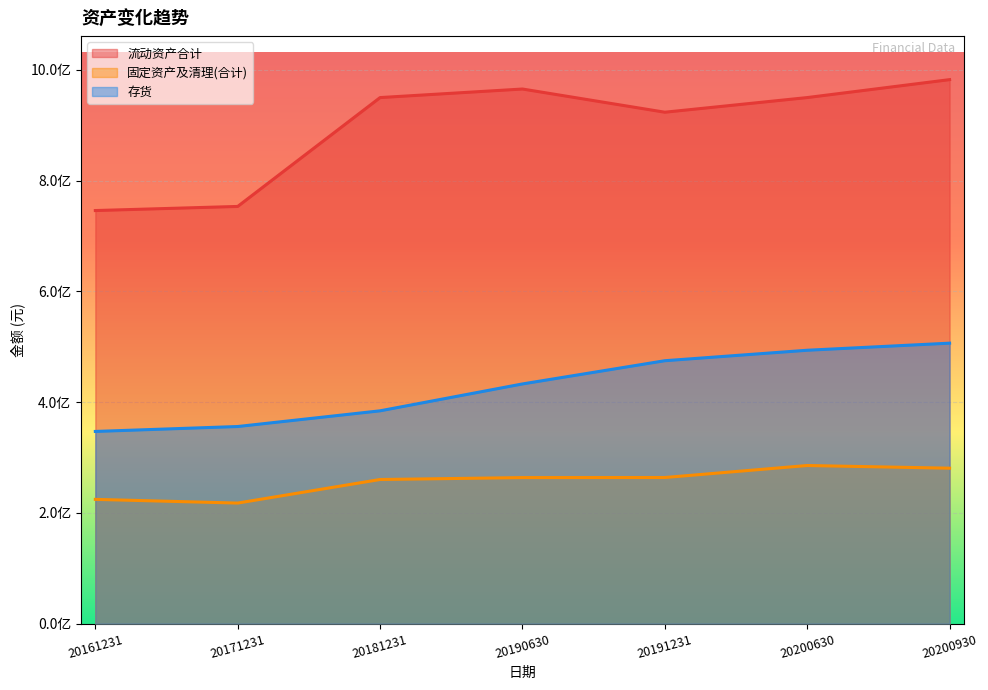

What are all the series names shown in the legend?

流动资产合计, 固定资产及清理(合计), 存货